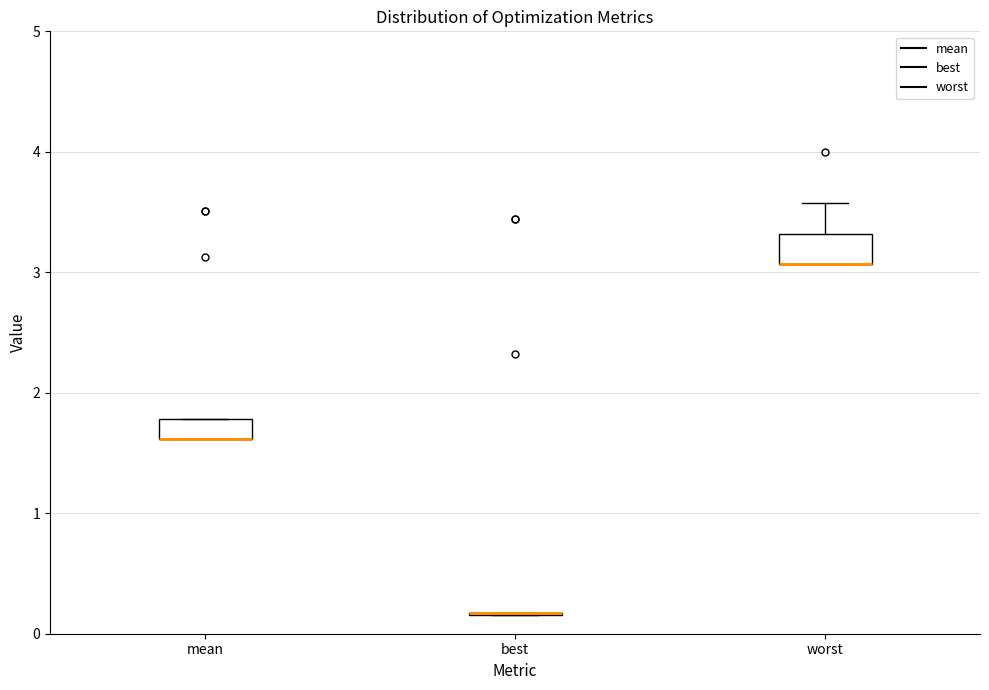

Reading left to right, read every box against the y-axis: the position of its median line, the range the box covers, and the ends of its whiskers. The values are not printed on the chart, so give them approximately, as read against the axis.

mean: median 1.6 (drawn on the box's lower edge), box 1.6 to 1.8, whiskers 1.6 to 1.8
best: box collapsed to a line at 0.2, whiskers 0.2 to 0.2
worst: median 3.1 (drawn on the box's lower edge), box 3.1 to 3.3, whiskers 3.1 to 3.6